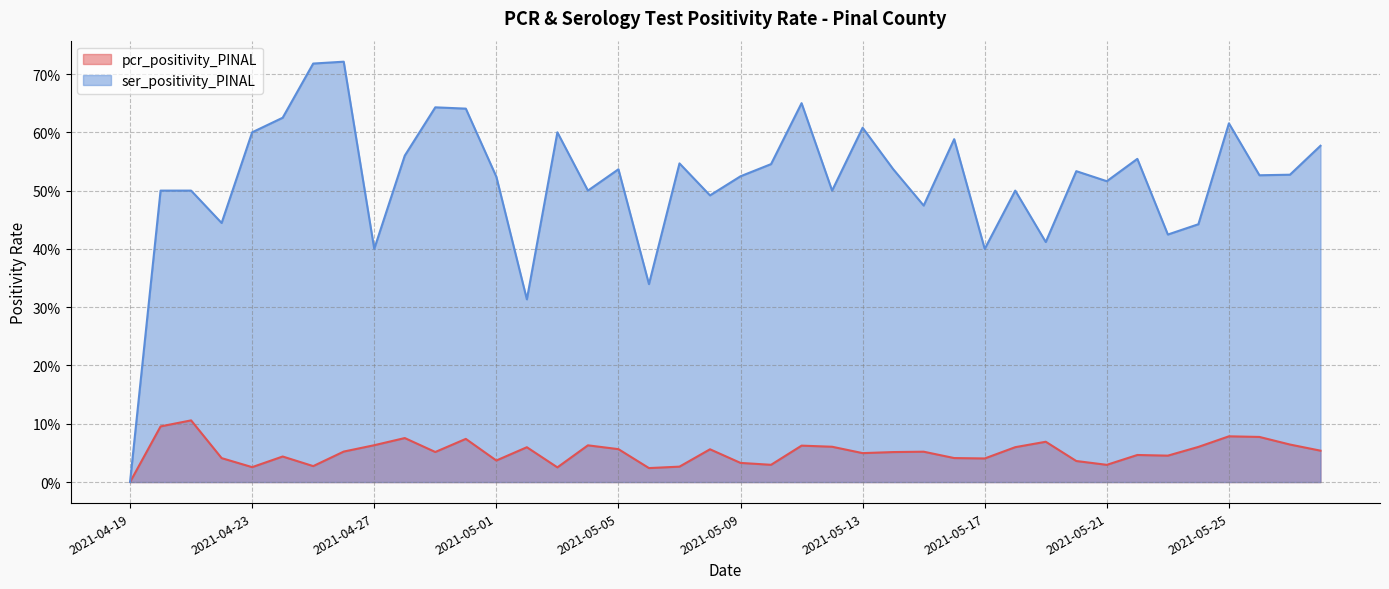

Rank the series at 2021-05-20 from highest to lowest value.

ser_positivity_PINAL, pcr_positivity_PINAL